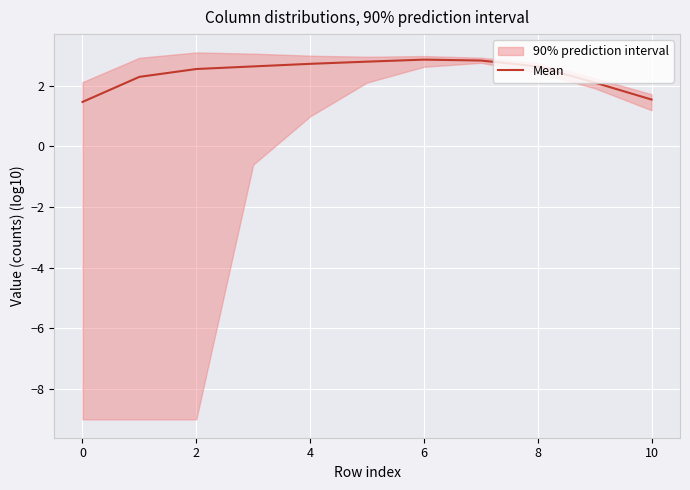

True or false: there are more than 0 points higher than both neighbors.

True